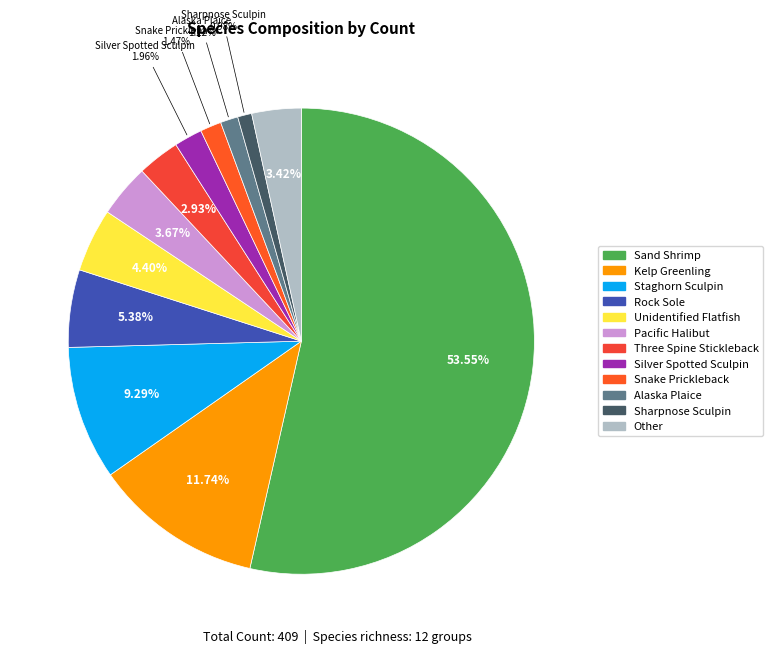

The Staghorn Sculpin slice represents 15% of the pie. True or false?

False